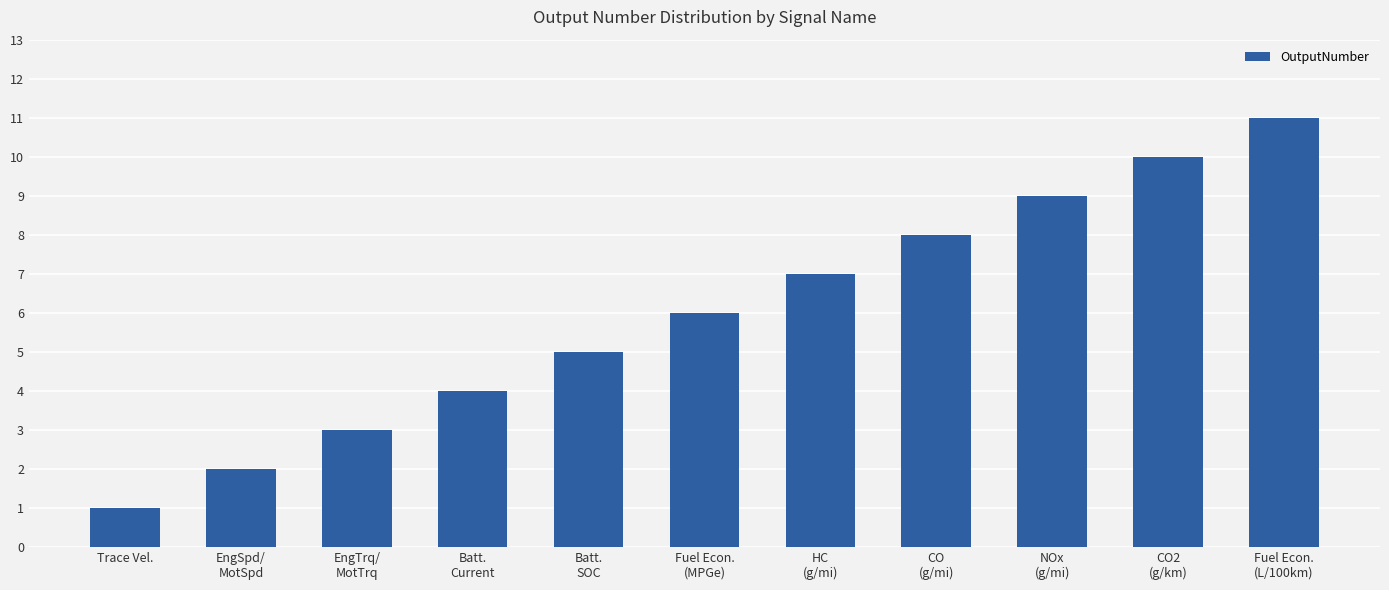

What is the sum of the values at CO2
(g/km) and Batt.
Current?

14